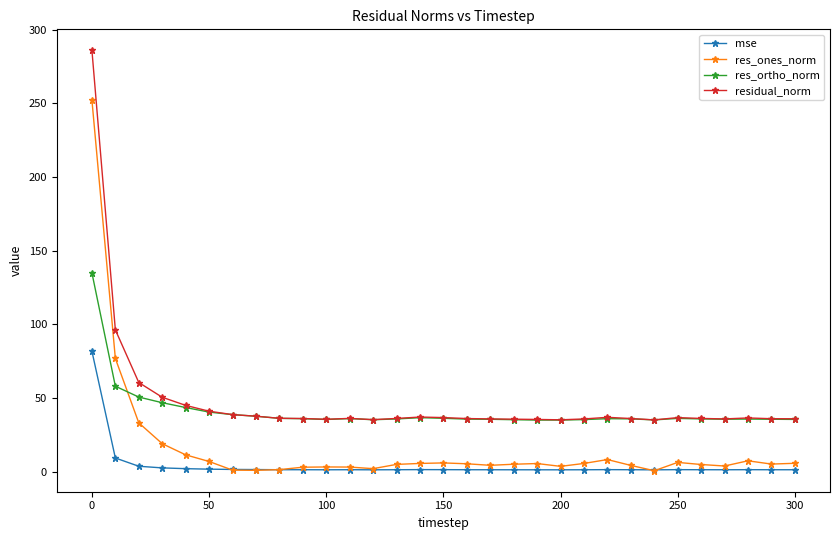

Which series has the widest spread of values?

res_ones_norm